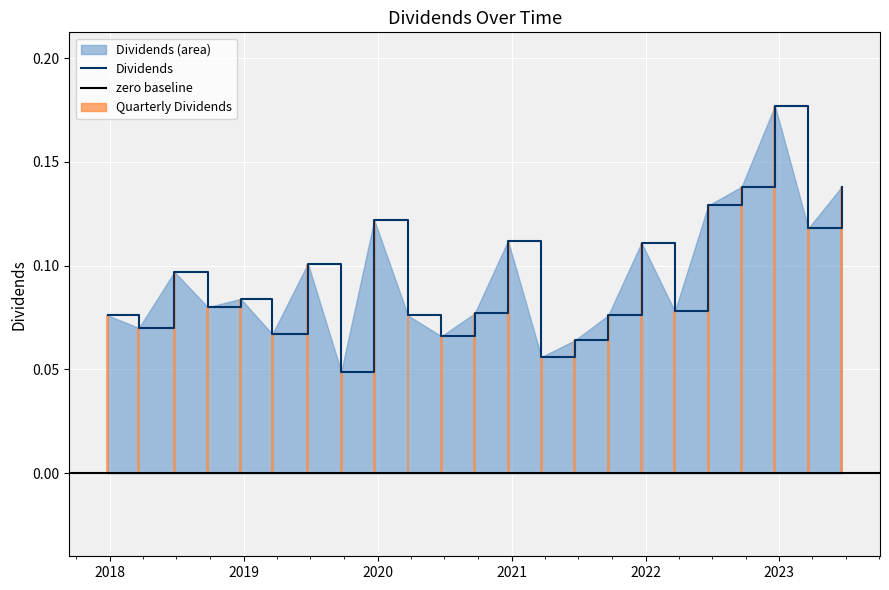

Does the chart contain stacked bars?

No